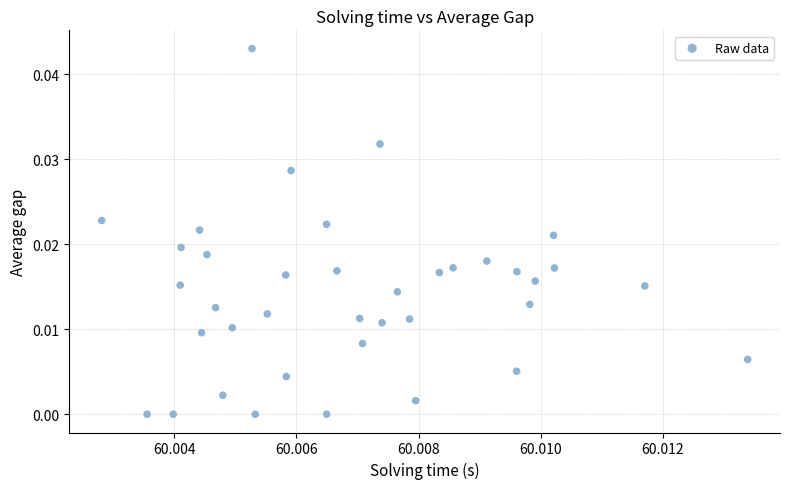

How many data points are displayed?

38